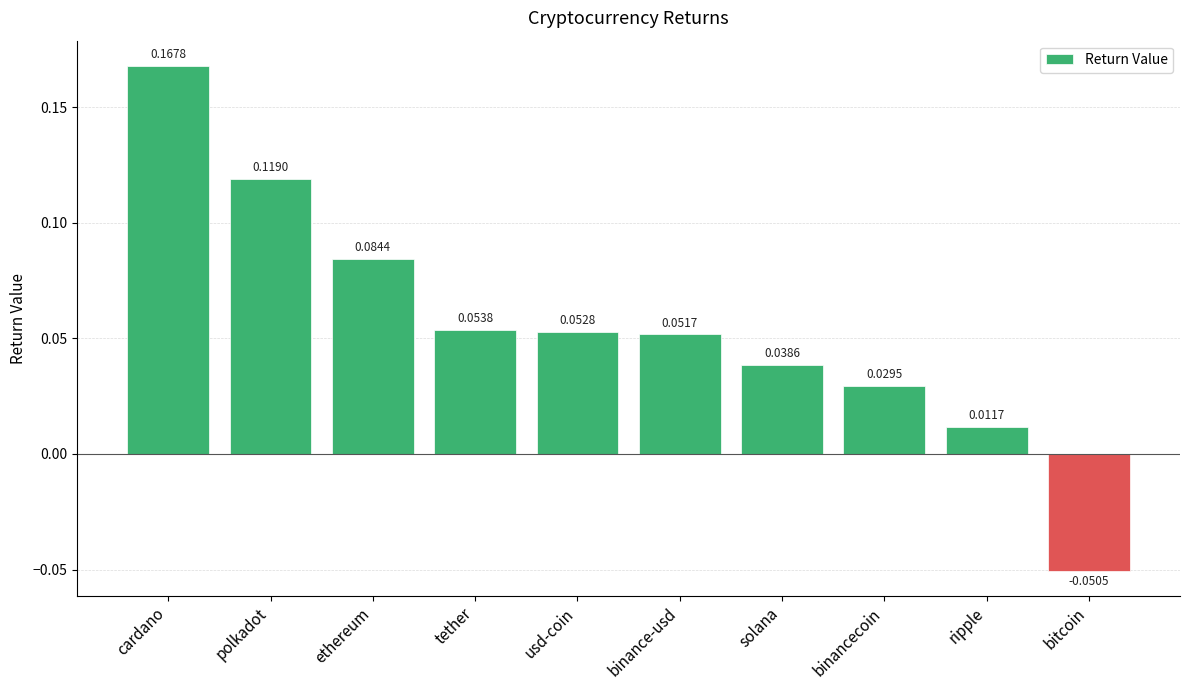

How many bars are there in total?

10